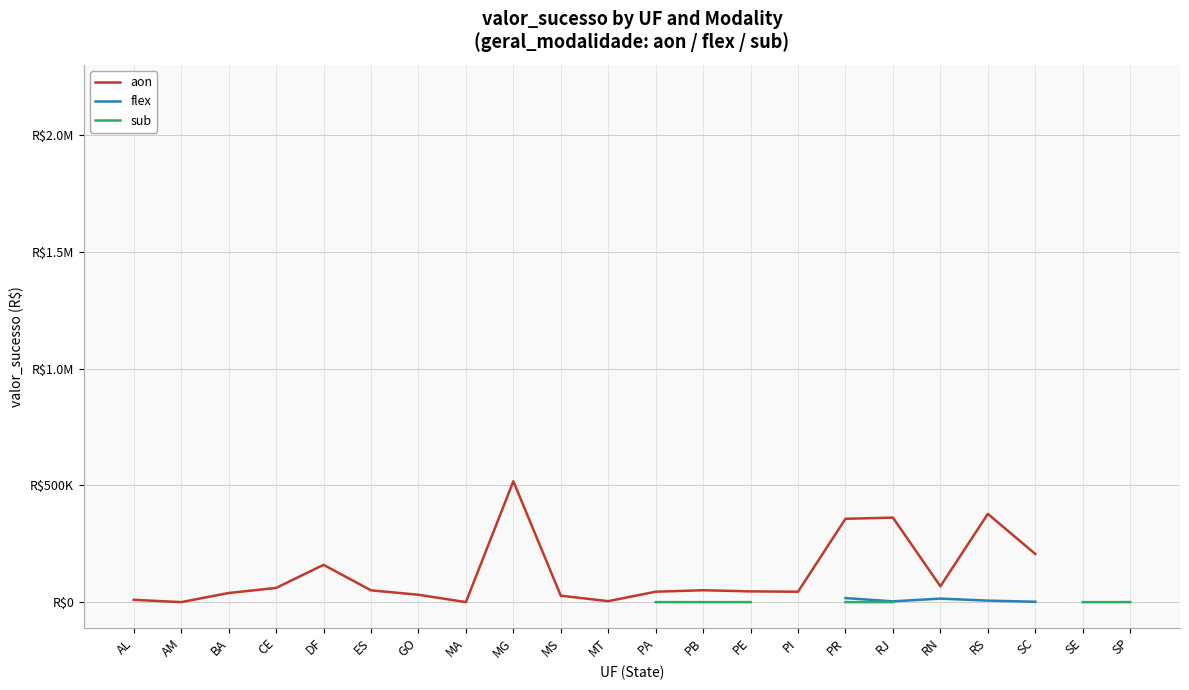

What is the difference between the aon values at PE and SC?

160325.4